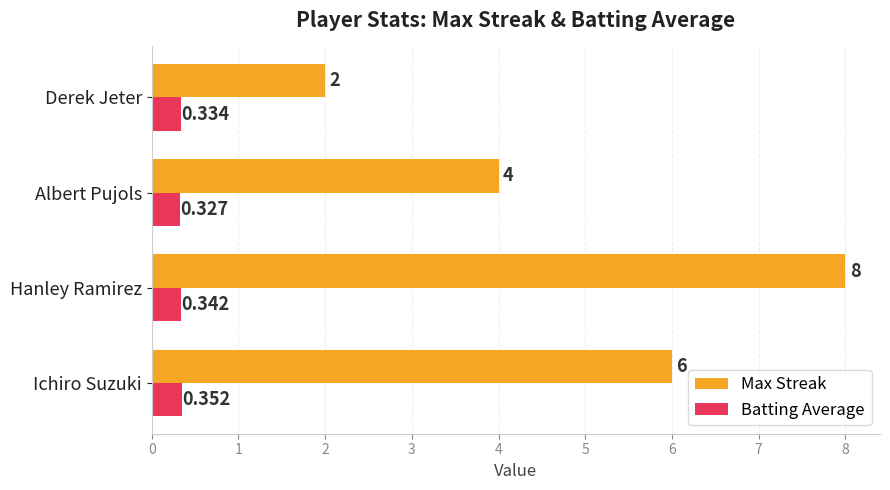

At which label is Batting Average closest to 0?

Albert Pujols